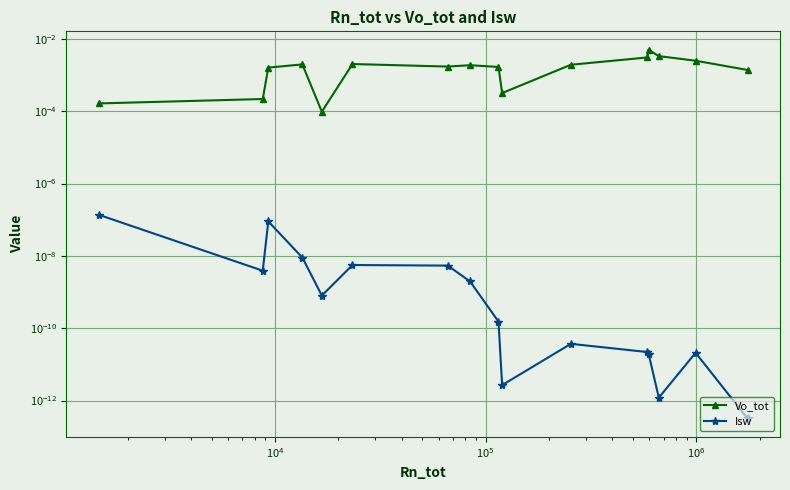

Is the value of Vo_tot at $\mathdefault{10^{4}}$ greater than the value of Isw at $\mathdefault{10^{8}}$?

Yes